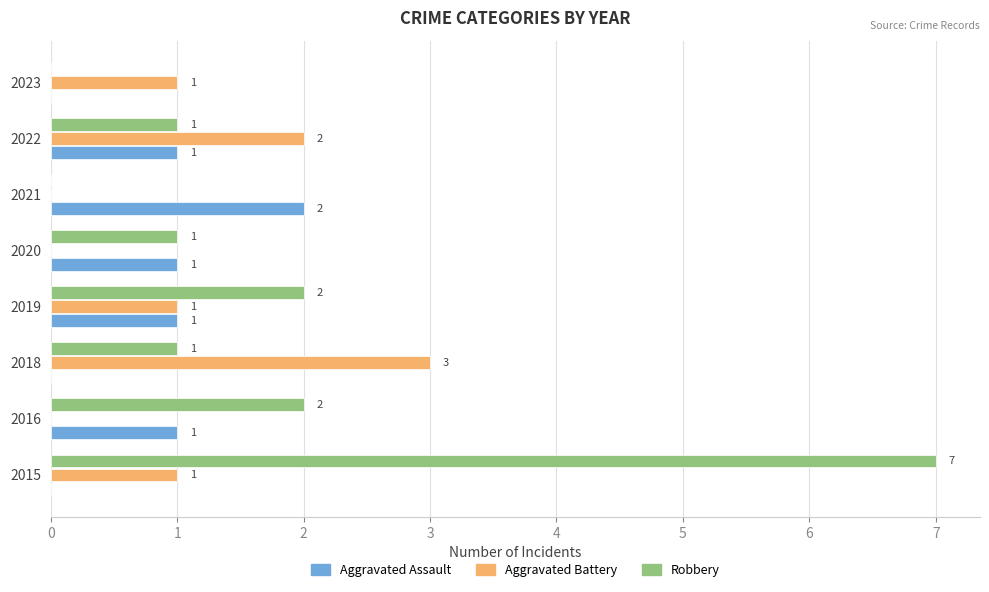

What is the average value of the Aggravated Assault series?

1